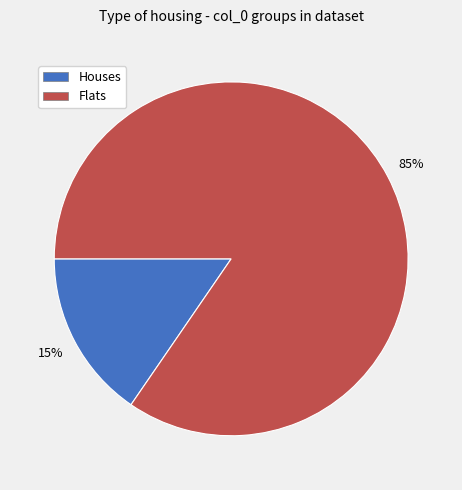

How many slices are in this pie chart?

2